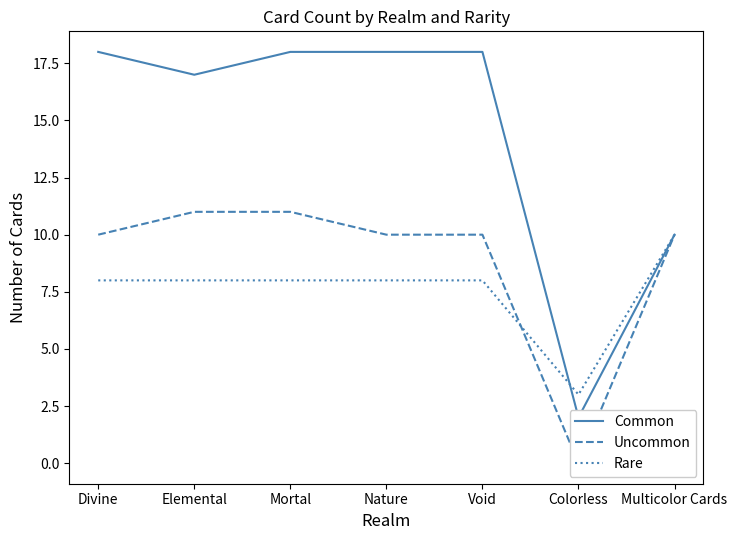

Reading left to right, list all the values displayed in this chart.

Common: Divine=18	Elemental=17	Mortal=18	Nature=18	Void=18	Colorless=2	Multicolor Cards=10
Uncommon: Divine=10	Elemental=11	Mortal=11	Nature=10	Void=10	Colorless=0	Multicolor Cards=10
Rare: Divine=8	Elemental=8	Mortal=8	Nature=8	Void=8	Colorless=3	Multicolor Cards=10